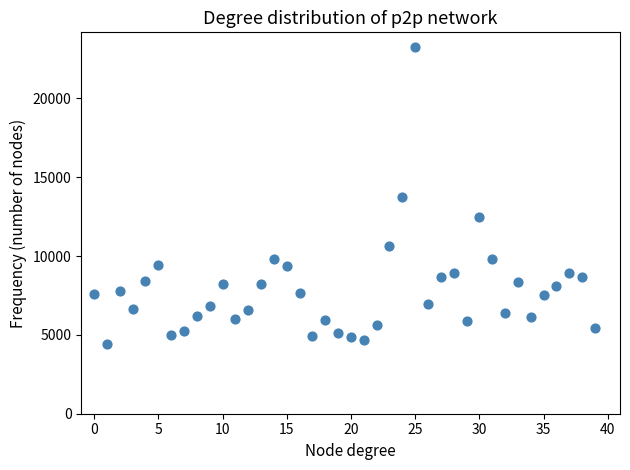

What is the range of Y values (max minus min)?

18837.6